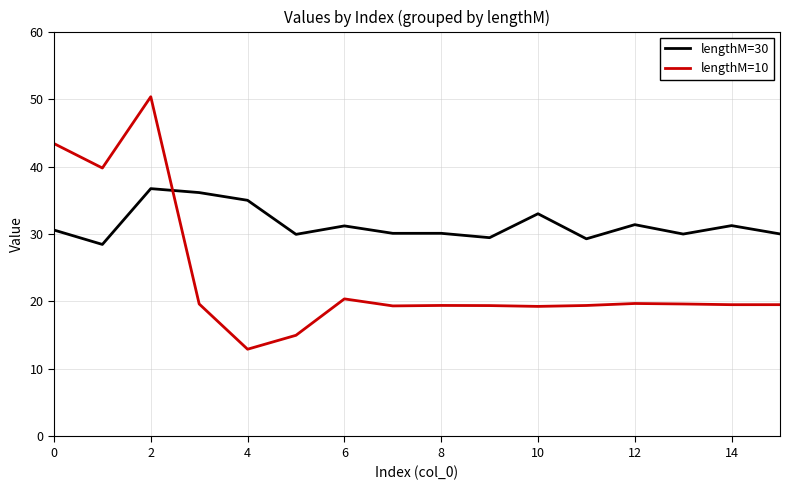

List the series in order of their peak value, highest first.

lengthM=10, lengthM=30